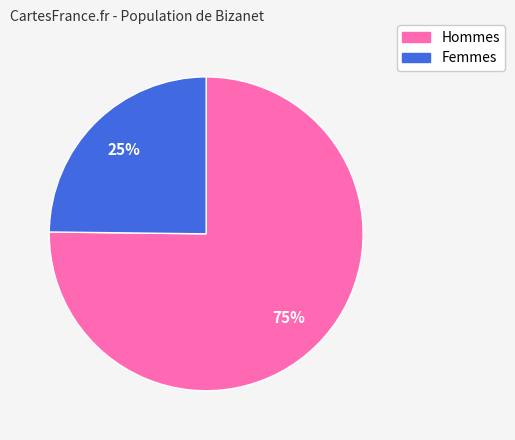

Count the number of slices in the pie.

2